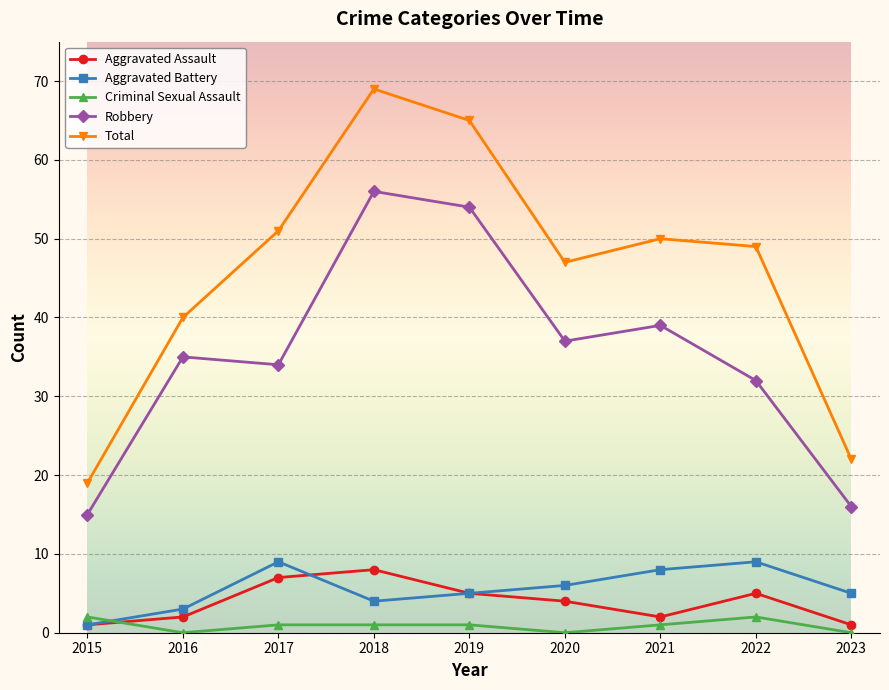

List the series in order of their peak value, lowest first.

Criminal Sexual Assault, Aggravated Assault, Aggravated Battery, Robbery, Total